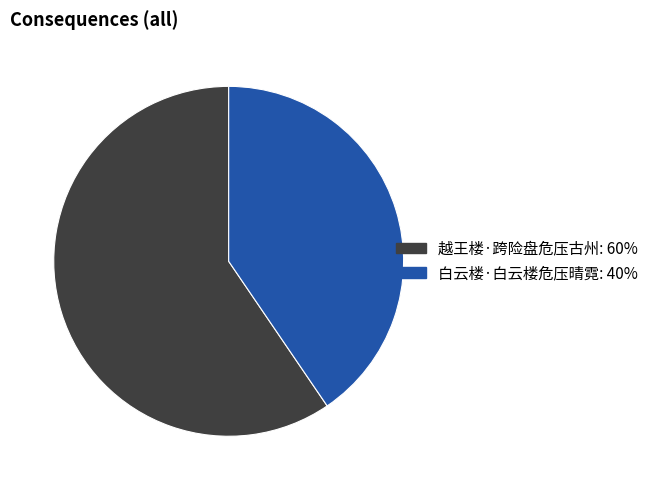

Combined, do 白云楼·白云楼危压晴霓 and 越王楼·跨险盘危压古州 account for over 50%?

Yes